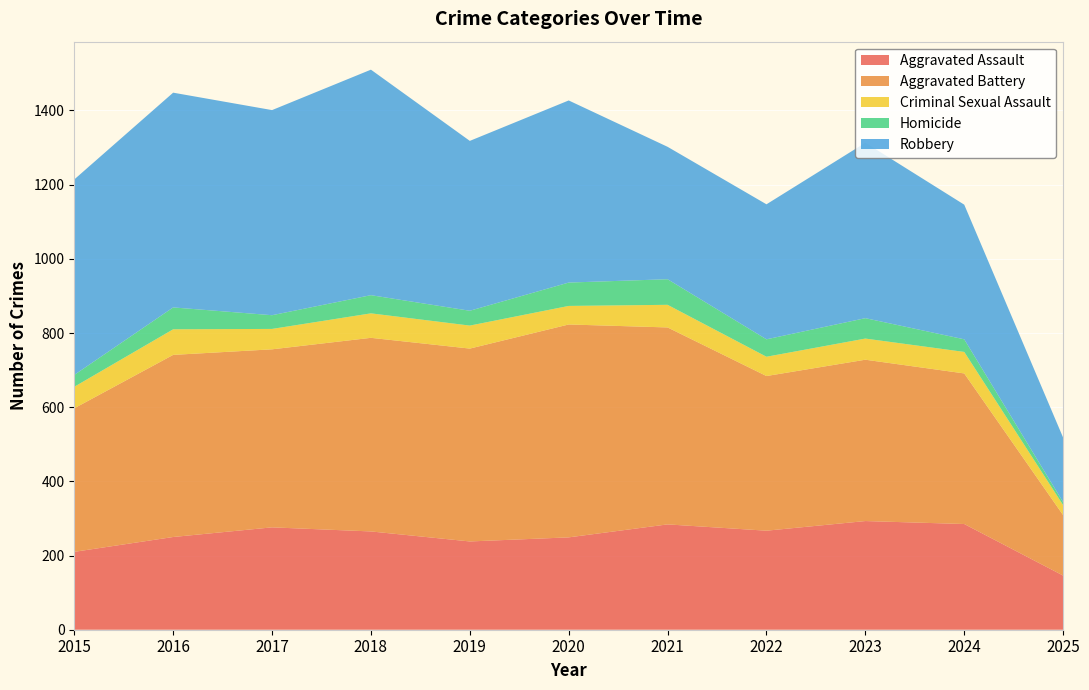

Reading right to left, what are all the values shown in this chart?

Aggravated Assault: 146	285	293	267	284	249	238	265	276	250	210
Aggravated Battery: 163	406	435	417	531	574	520	522	480	491	387
Criminal Sexual Assault: 27	58	57	52	61	50	62	66	55	69	58
Homicide: 8	34	55	47	69	63	40	49	37	59	32
Robbery: 174	363	473	364	357	491	458	608	553	579	527